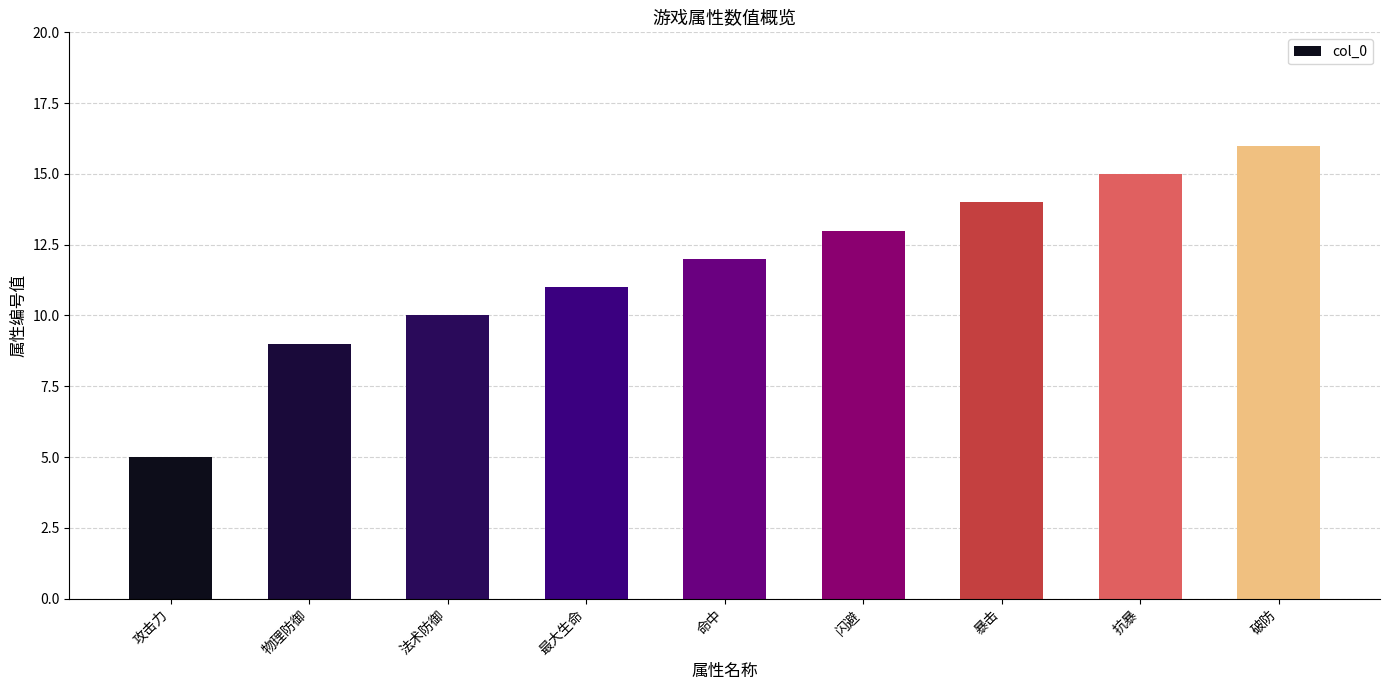

Reading left to right, extract all data points from this chart.

5	9	10	11	12	13	14	15	16